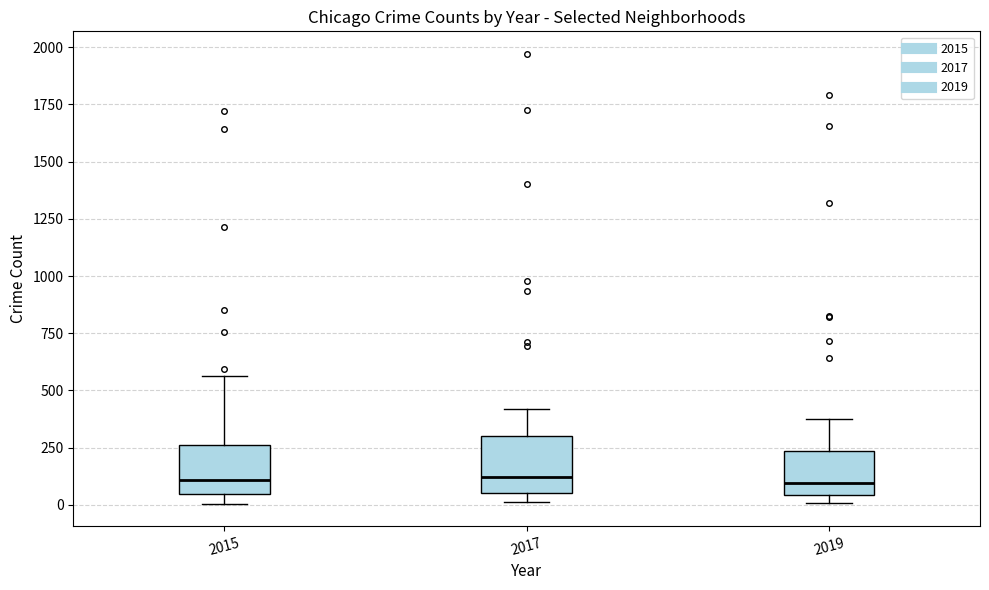

Reading left to right, read every box against the y-axis: the position of its median line, the range the box covers, and the ends of its whiskers. The values are not printed on the chart, so give them approximately, as read against the axis.

2015: median 100, box 50 to 250, whiskers 0 to 550
2017: median 100, box 50 to 300, whiskers 0 to 400
2019: median 100, box 50 to 250, whiskers 0 to 400